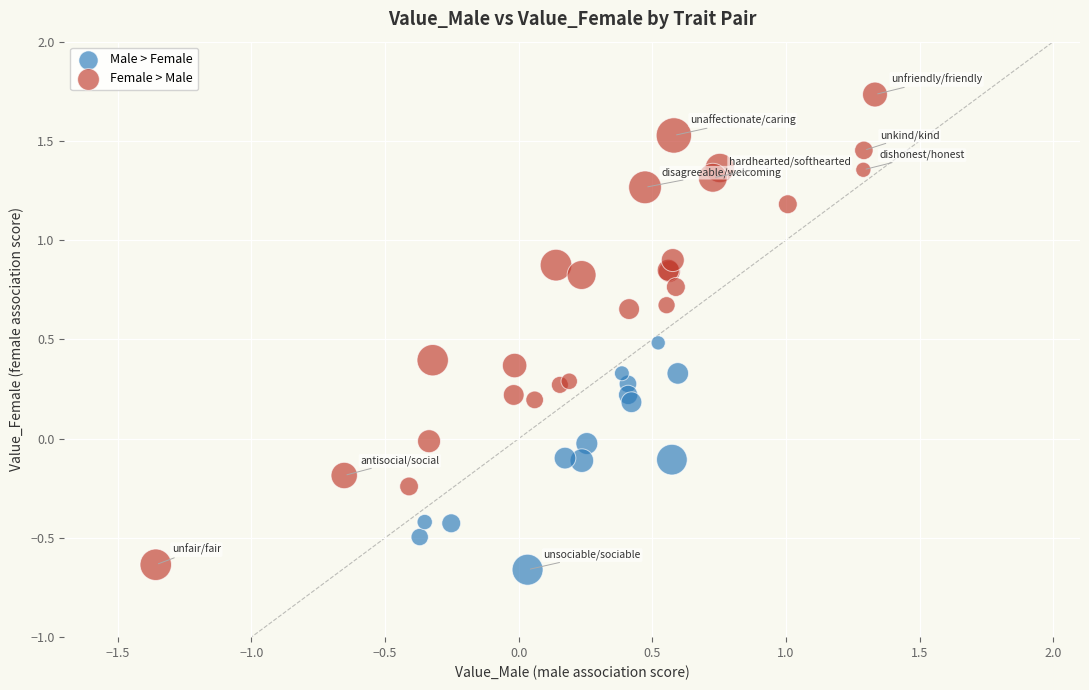

Which series contains the highest Y value?

Female > Male